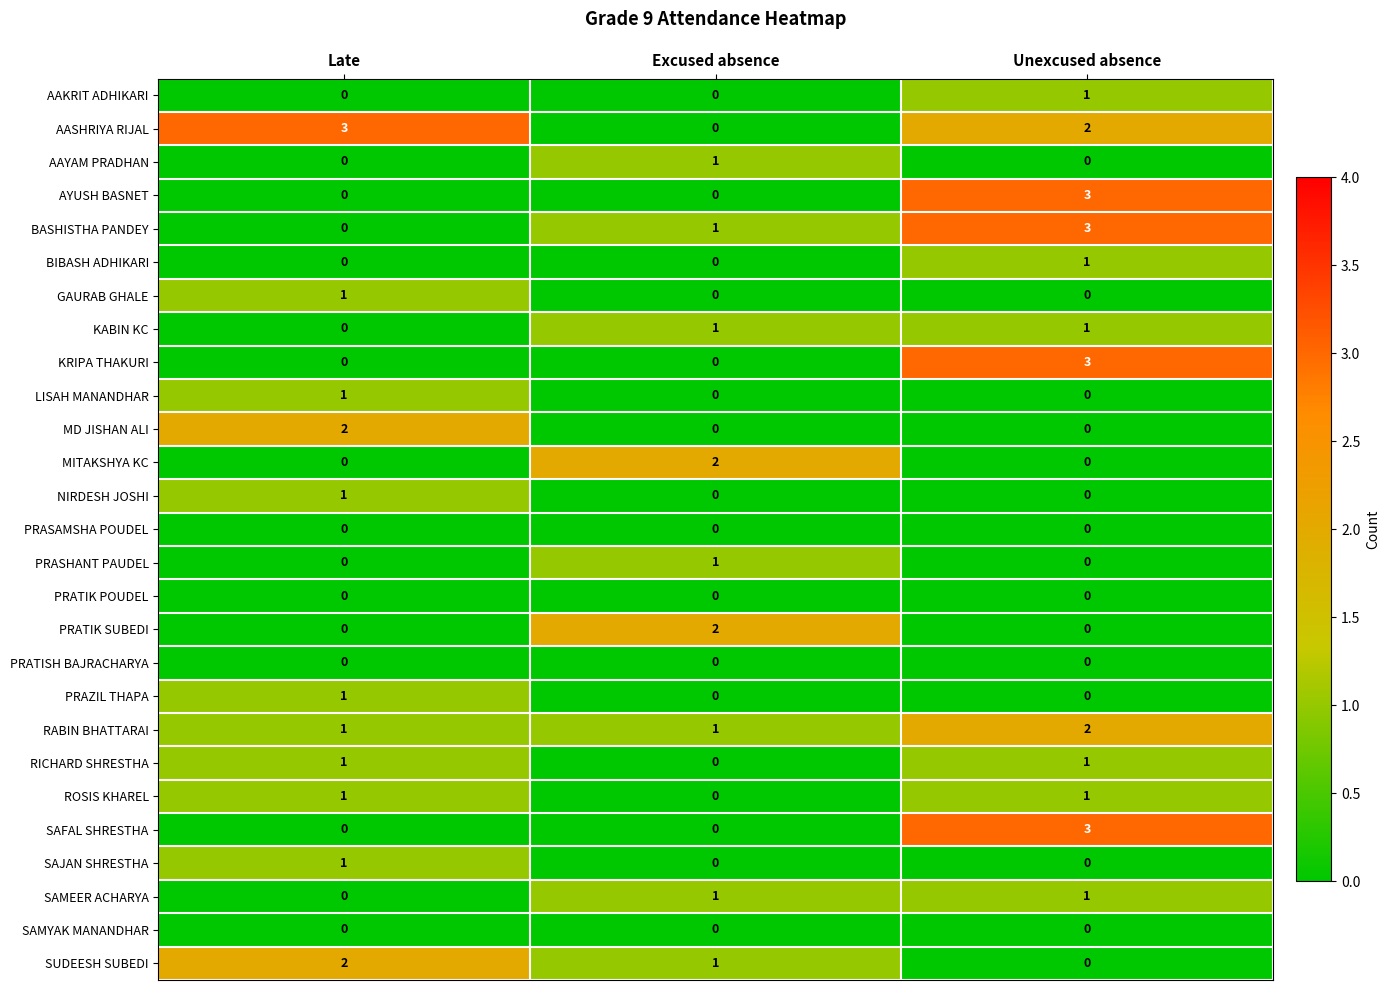

True or false: KABIN KC has a value of 0 at Late.

True